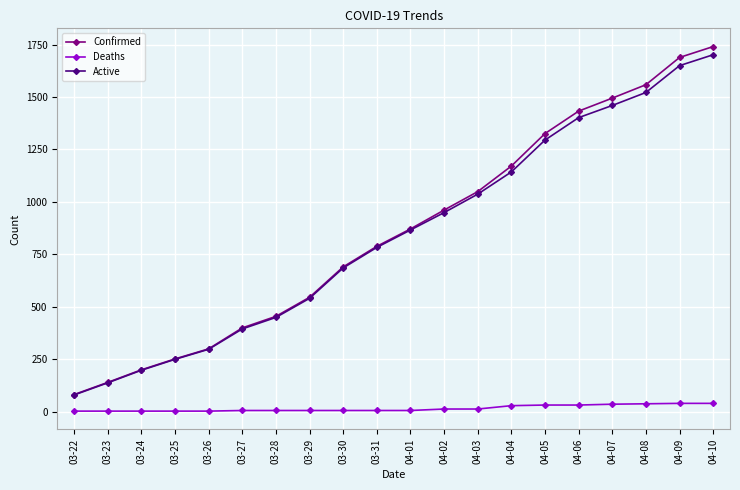

Which category has the lowest value in the Confirmed series?

03-22